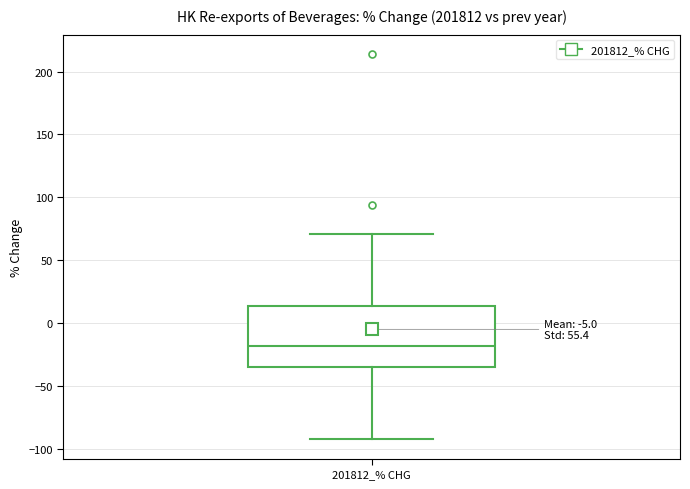

Read this box plot against the y-axis: the position of the median line, the range covered by the box, and the ends of both whiskers. The values are not printed on the chart, so give them approximately, as read against the axis.

median -20, box -35 to 15, whiskers -95 to 70